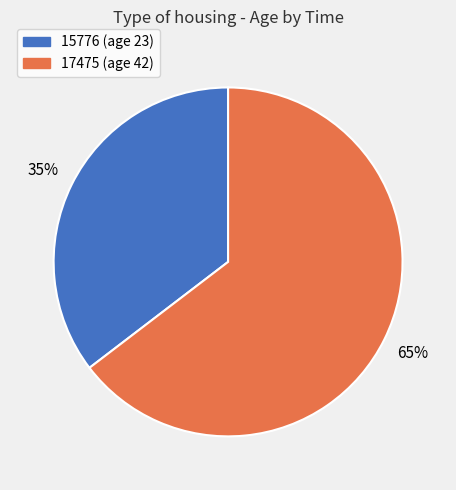

True or false: 15776 accounts for 25% of the total.

False